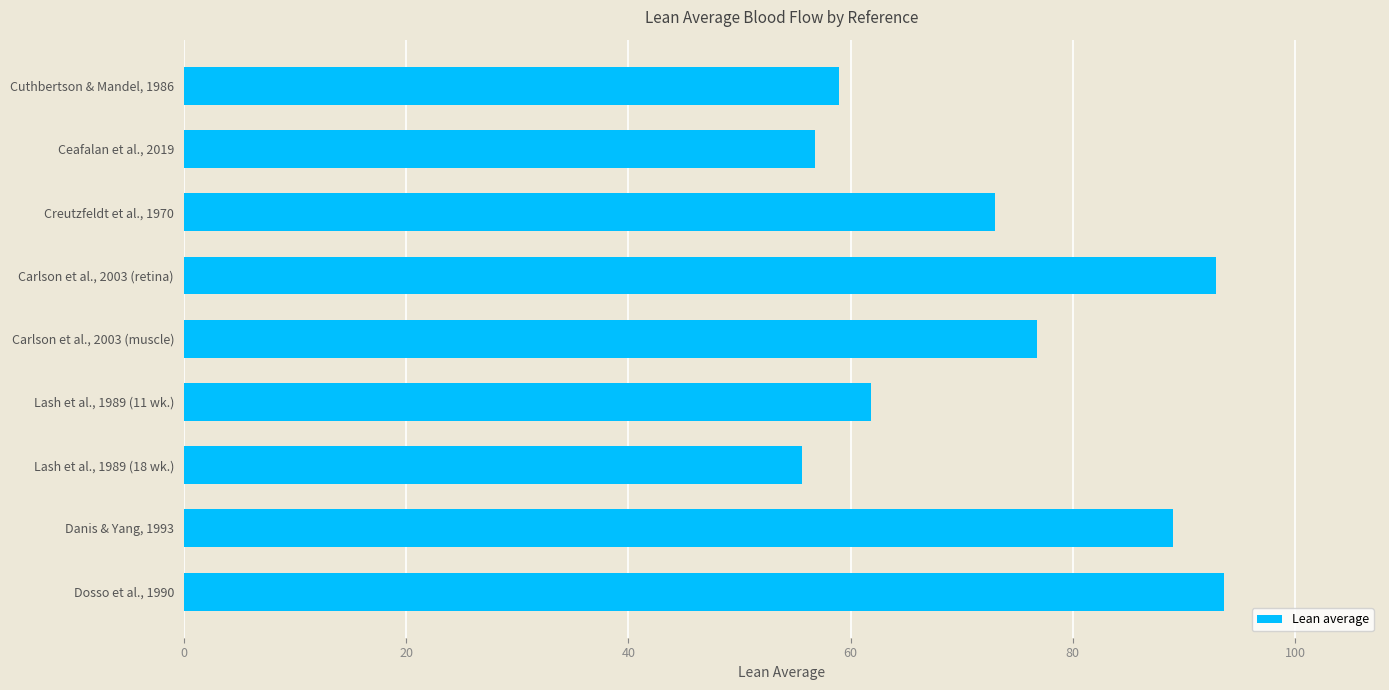

List the labels in order of value, smallest first.

Lash et al., 1989 (18 wk.), Ceafalan et al., 2019, Cuthbertson & Mandel, 1986, Lash et al., 1989 (11 wk.), Creutzfeldt et al., 1970, Carlson et al., 2003 (muscle), Danis & Yang, 1993, Carlson et al., 2003 (retina), Dosso et al., 1990